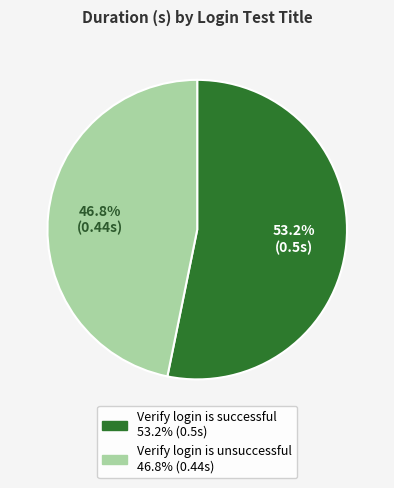

To the nearest percent, what is the combined percentage of Verify login is unsuccessful and Verify login is successful?

100%